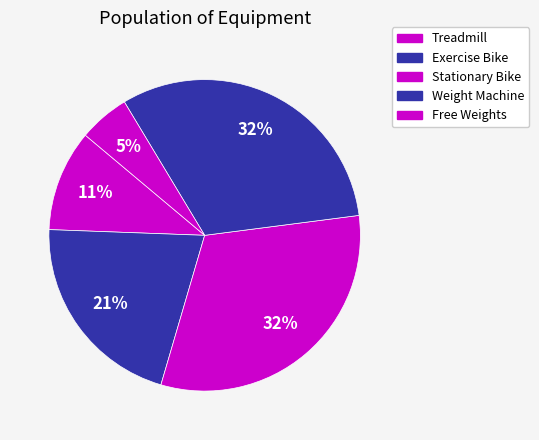

To the nearest percent, what portion does Treadmill represent?

11%